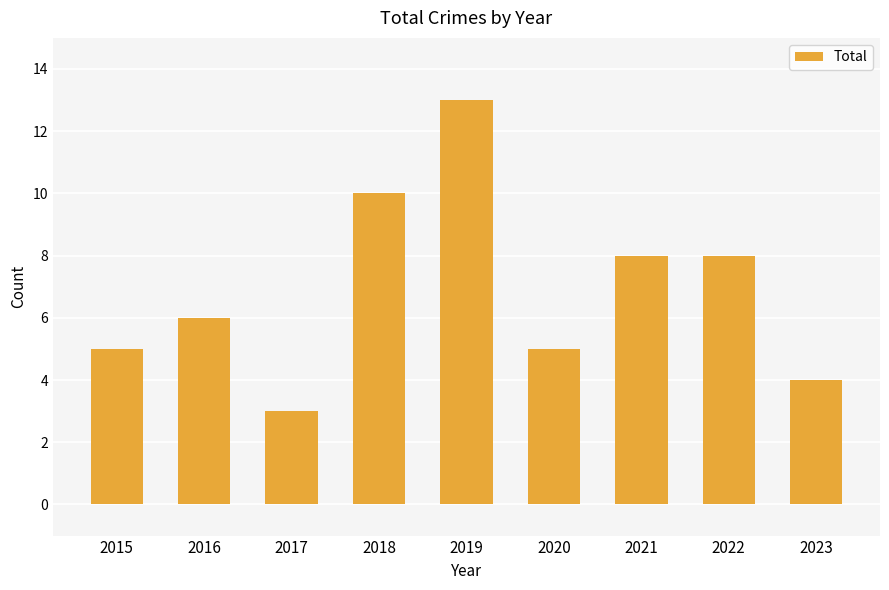

How many values are between 5 and 8?

5